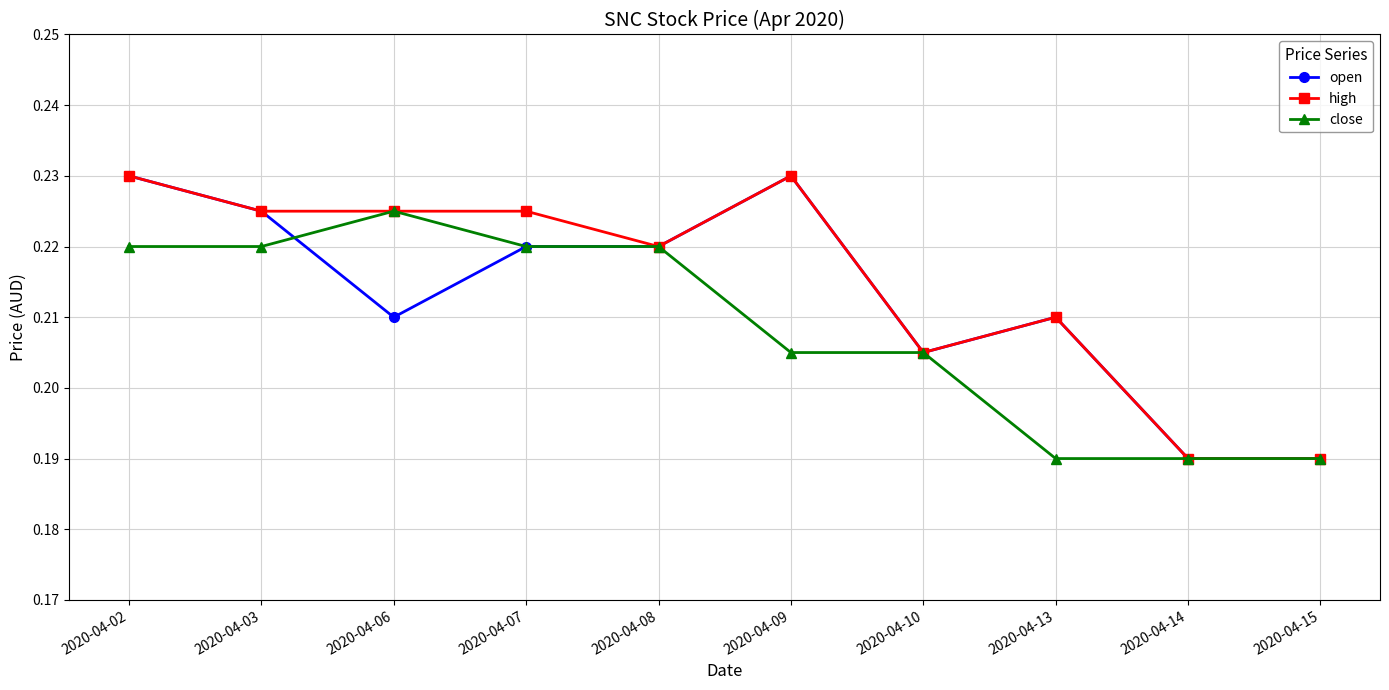

The open series shows 0.1 at 2020-04-10. True or false?

False